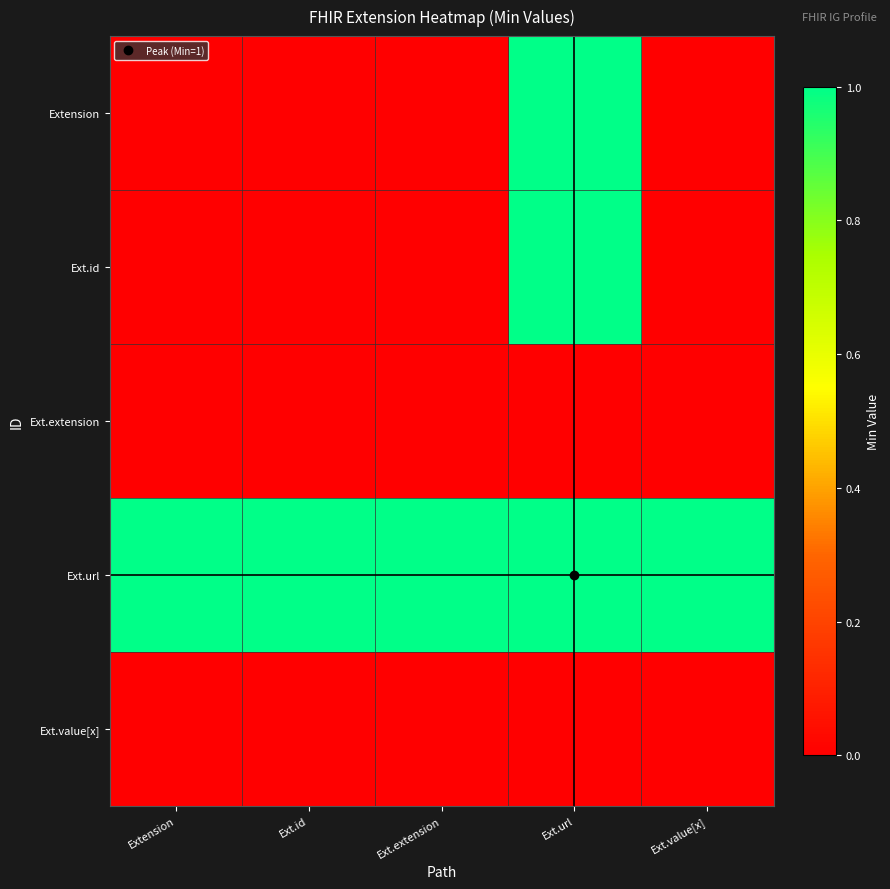

At how many categories does at least one series exceed 0?

5